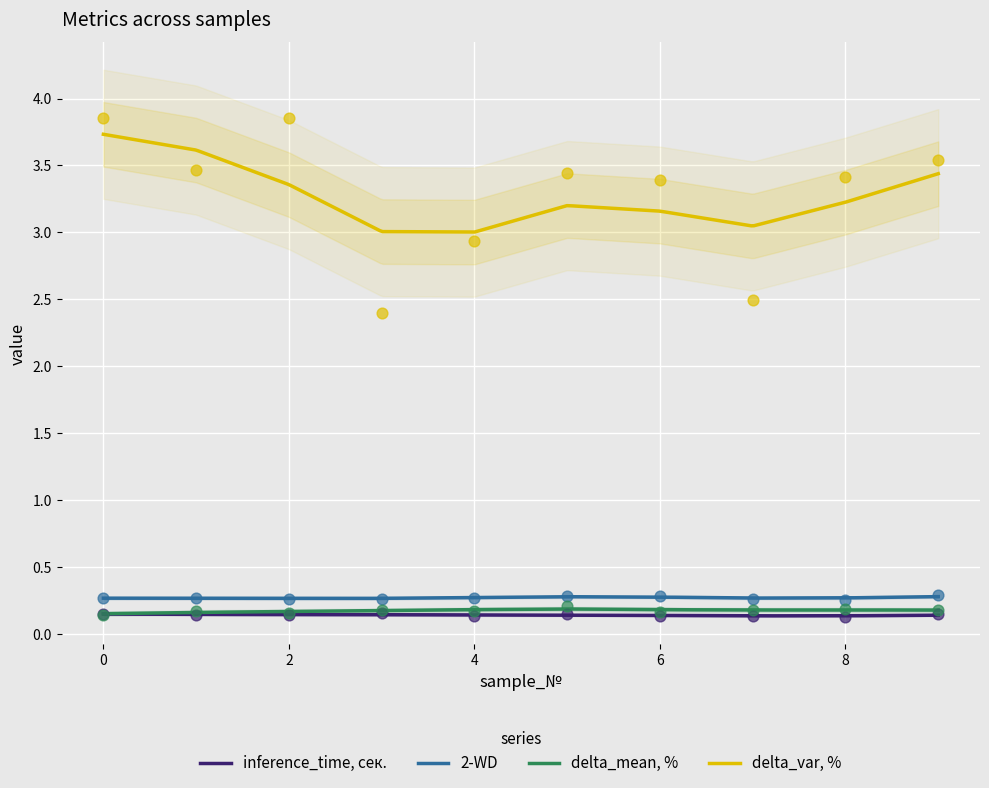

What is the total value across all series at 5?

4.1